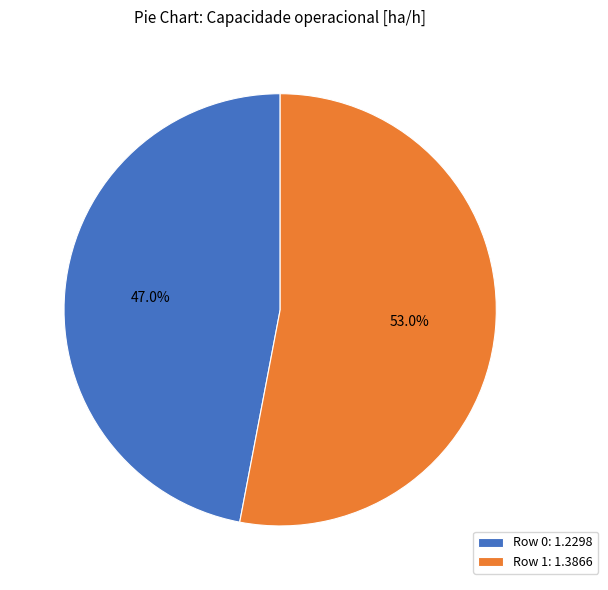

Which category has the biggest portion of the pie?

Row 1